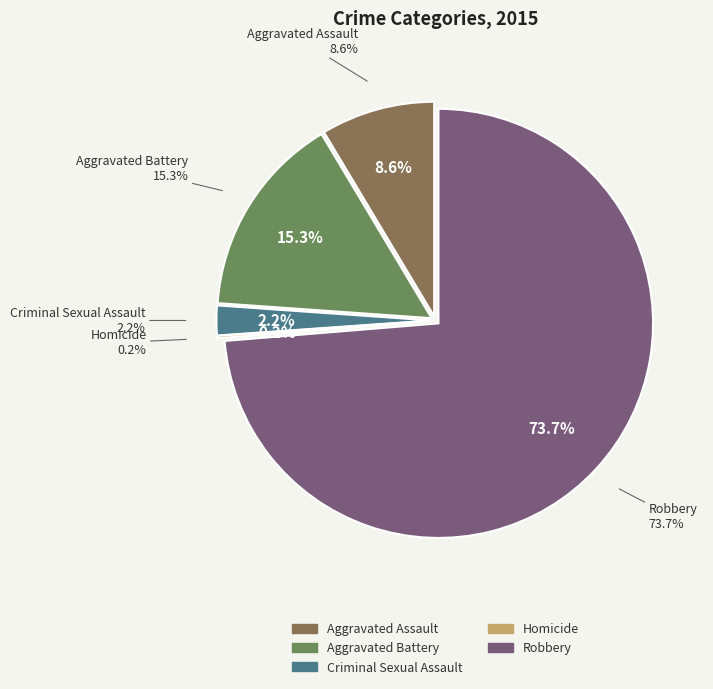

Does Aggravated Assault represent more than half of the total?

No